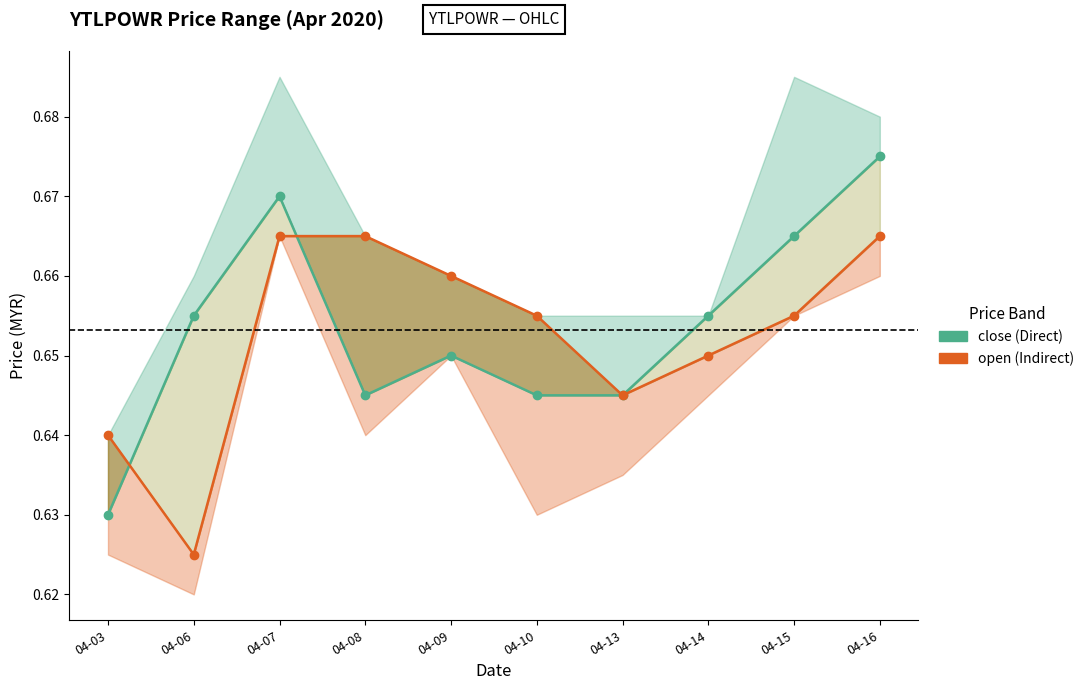

Which series has the largest range (max minus min)?

close (Direct)